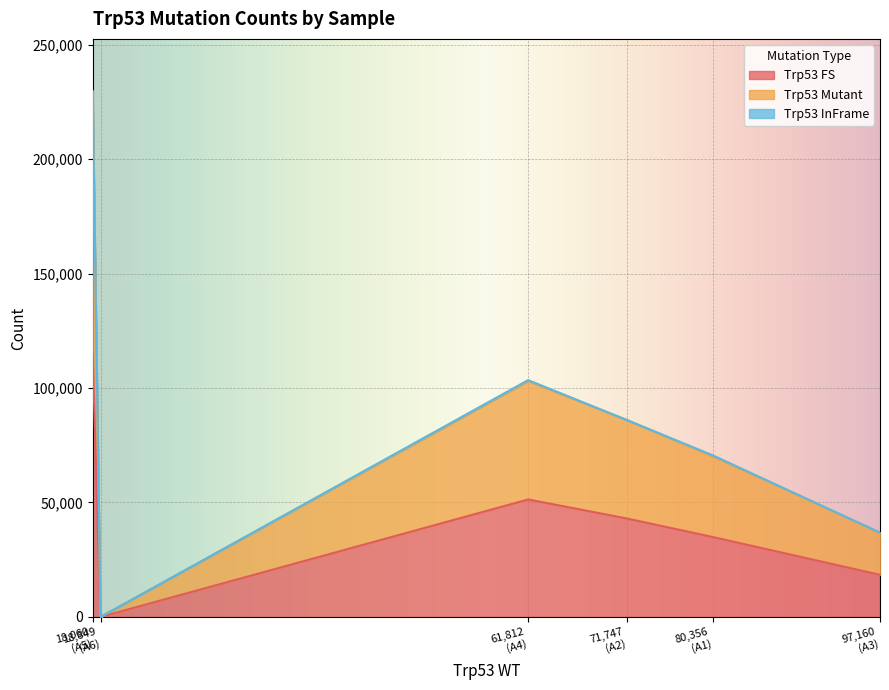

Reading right to left, list all the values displayed in this chart.

Trp53 FS: A6=0	A5=114754	A4=51325	A3=18419	A2=42991	A1=34930
Trp53 Mutant: A6=0	A5=114754	A4=51725	A3=18419	A2=42991	A1=35301
Trp53 InFrame: A6=0	A5=0	A4=400	A3=0	A2=0	A1=371